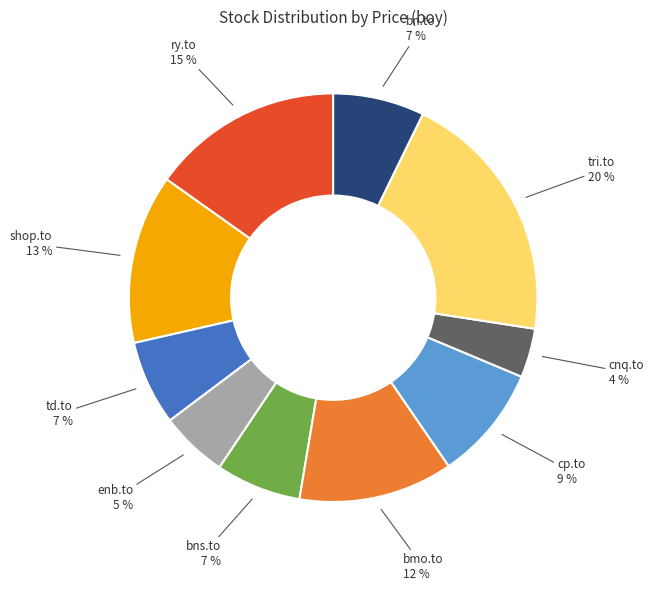

To the nearest percent, what is the average slice percentage?

10%